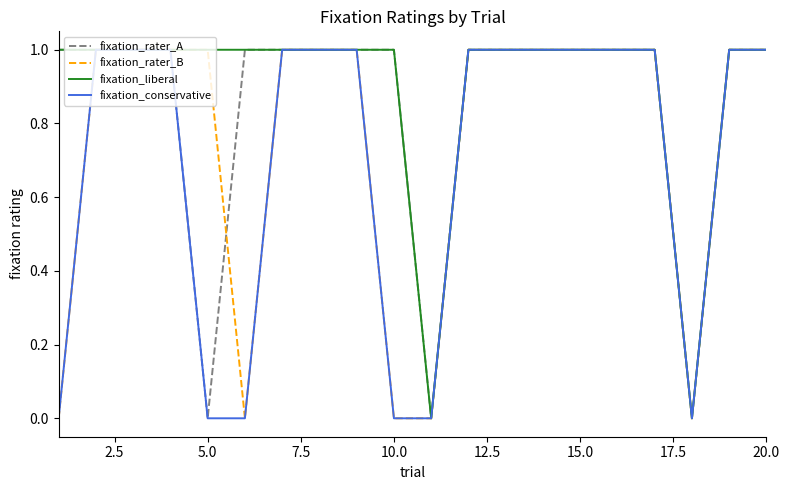

Which series has the largest total across all categories?

fixation_liberal